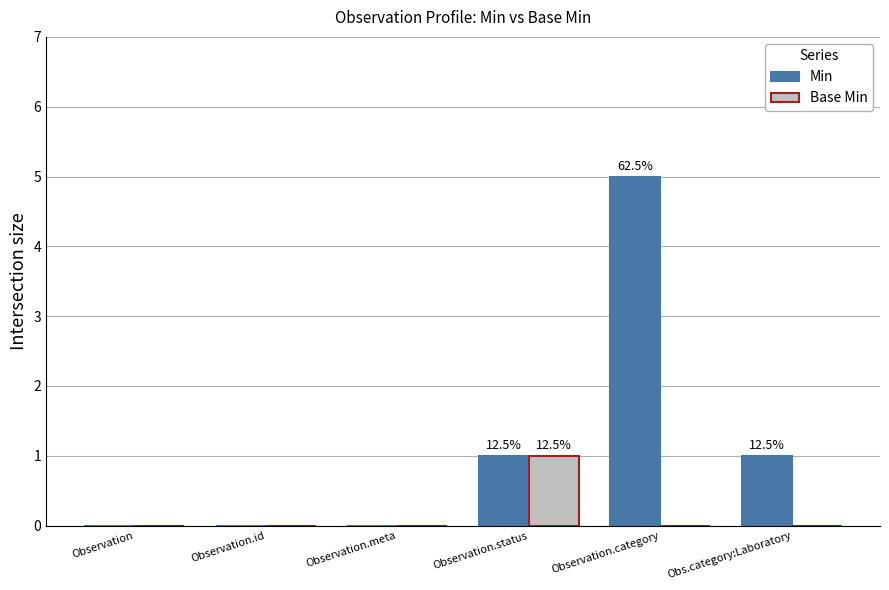

Does the chart contain stacked bars?

No